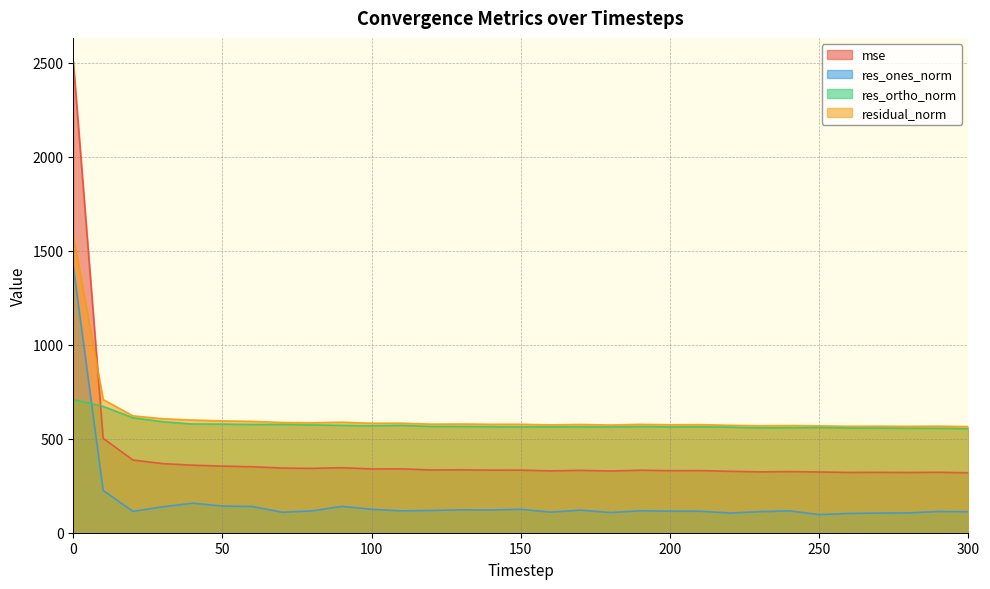

In res_ortho_norm, how many points are lower than both neighbors (excluding endpoints)?

7